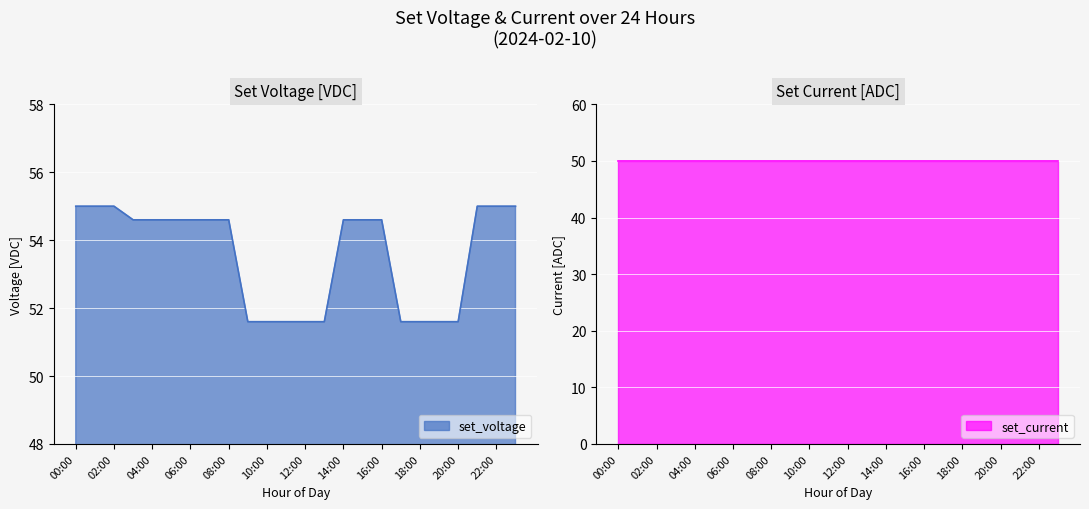

What is the average value?

53.6